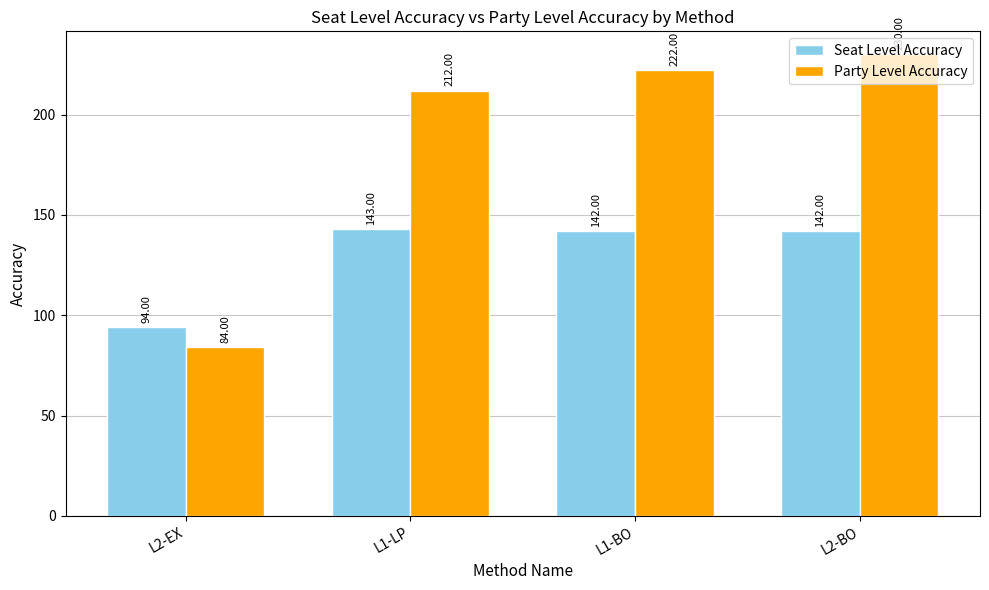

True or false: Seat Level Accuracy has a value of 143 at L1-LP.

True